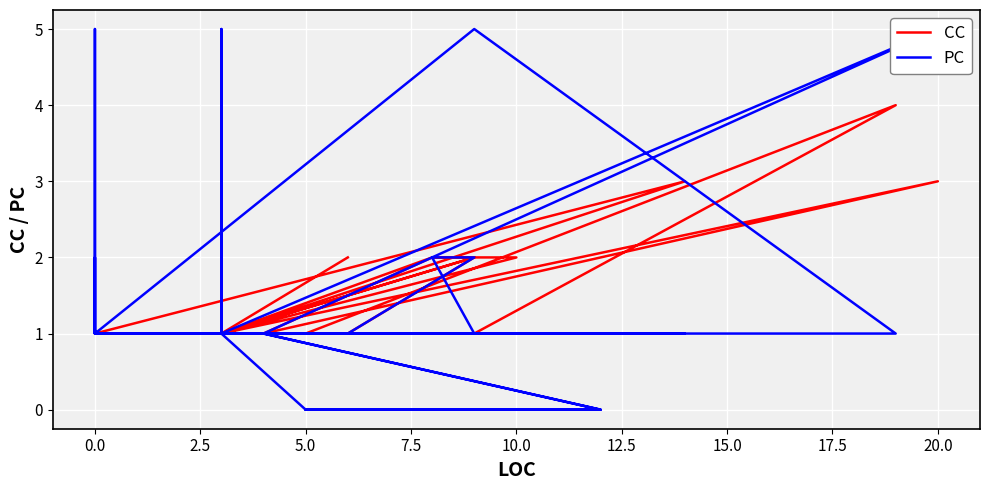

What is the value of the CC point at the 6th from the left?

1